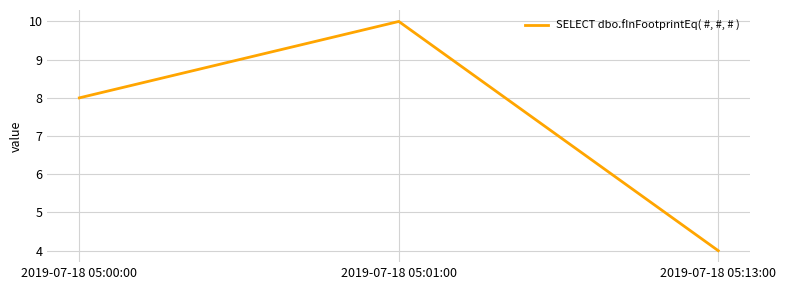

What is the minimum value shown in the chart?

4